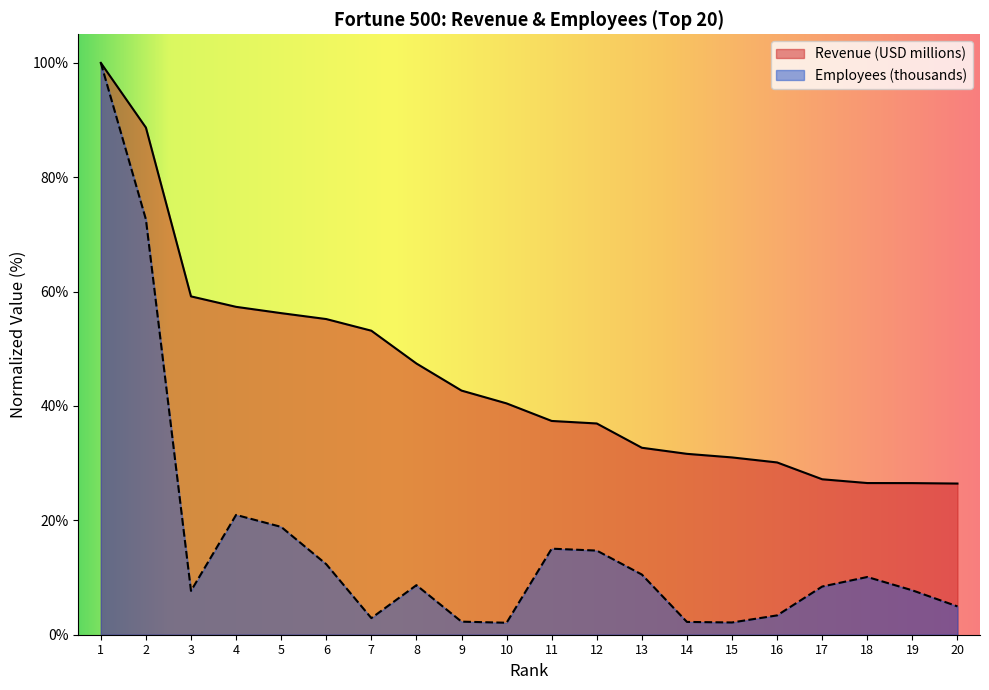

At how many categories does at least one series exceed 10?

20